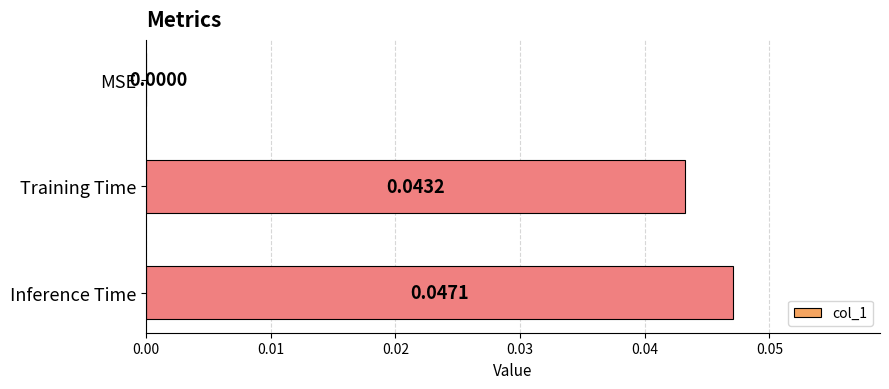

Which label corresponds to the largest value in the chart?

Inference Time